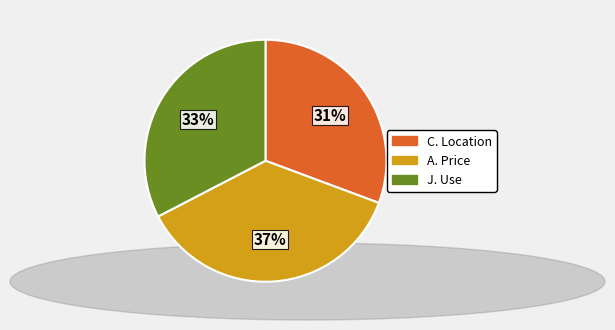

How many slices are in this pie chart?

3